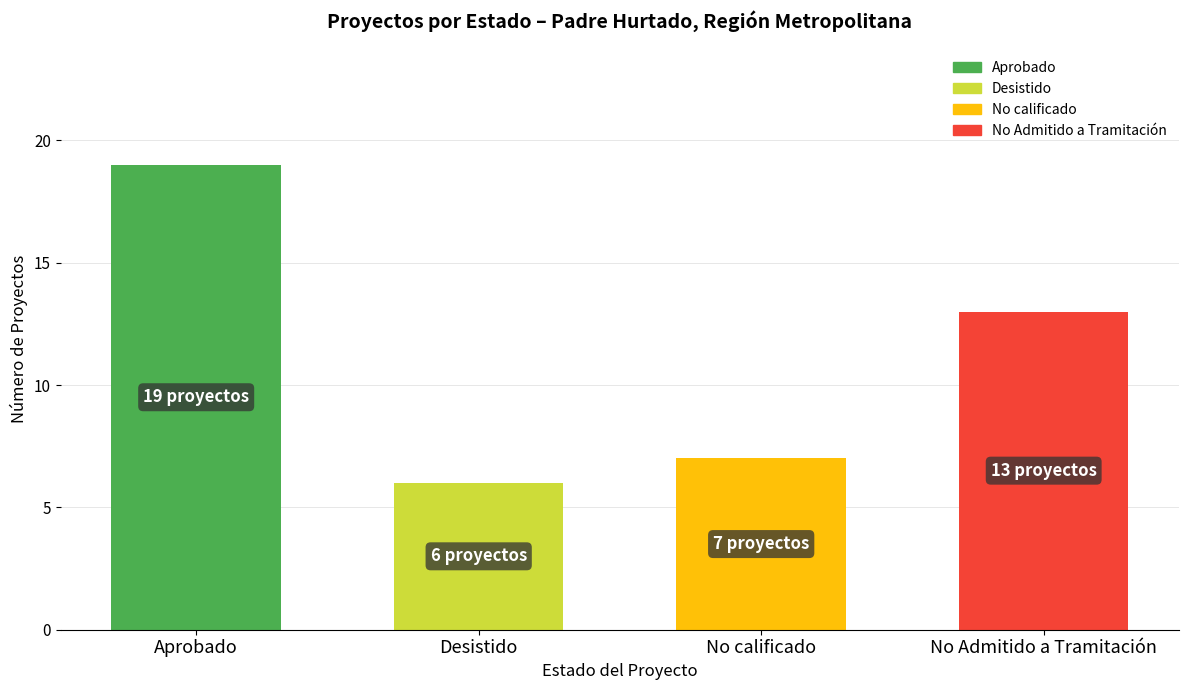

Does the chart contain any negative values?

No